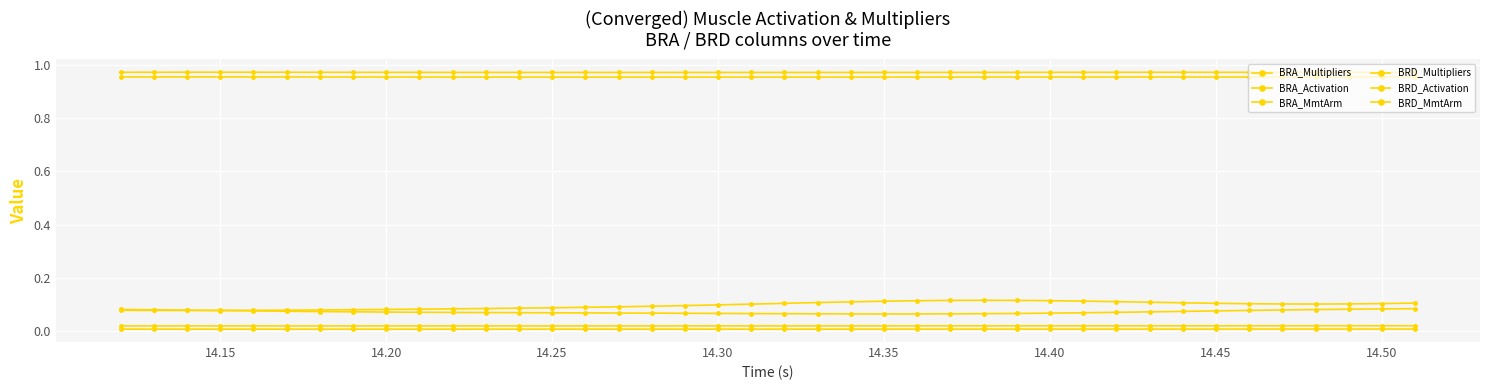

Count the number of data series in this chart.

6